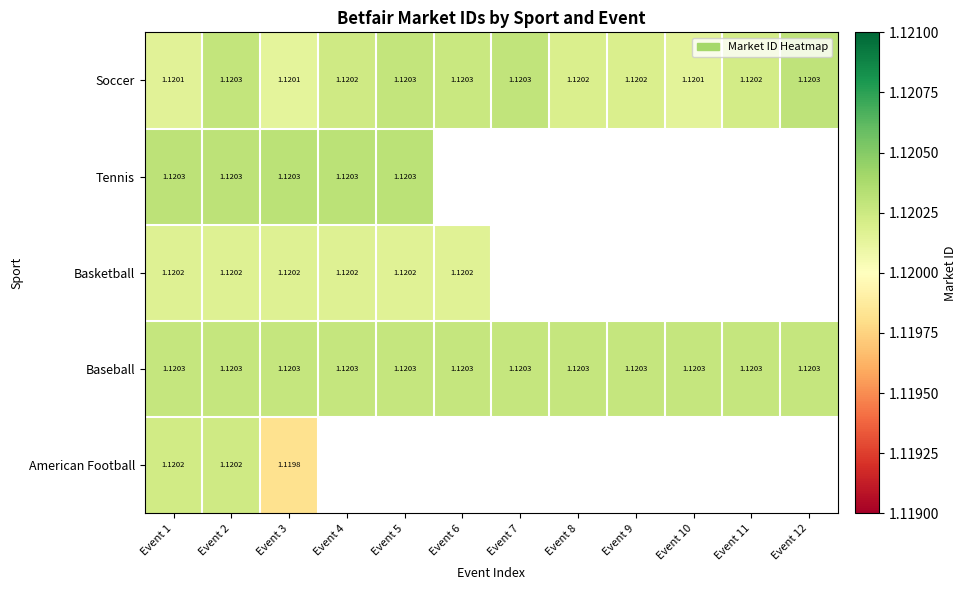

Is the value of Tennis at Event 2 greater than the value of Basketball at Event 1?

Yes